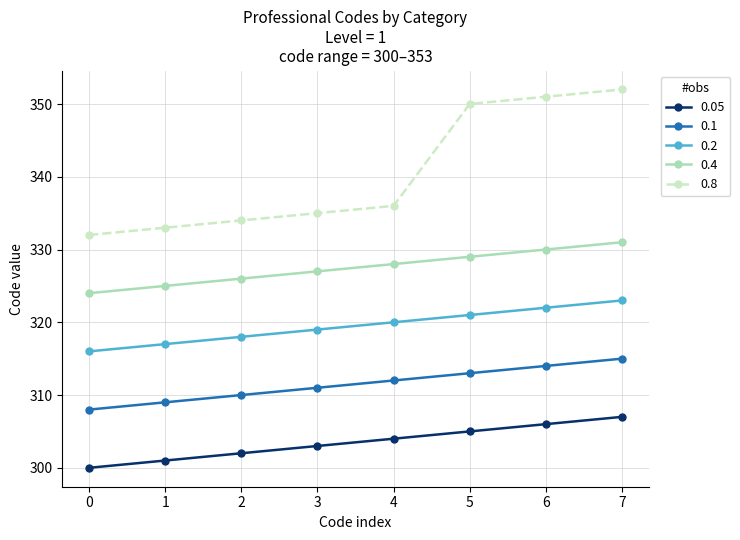

True or false: 0.4 has more than 2 interior local peaks.

False